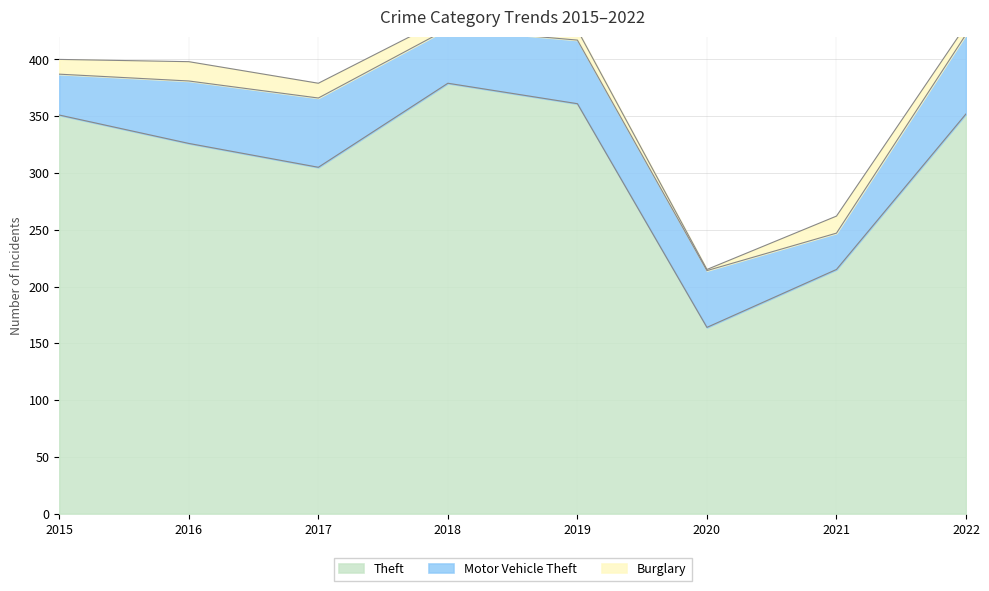

Is it true that Motor Vehicle Theft equals 48 at 2015?

False